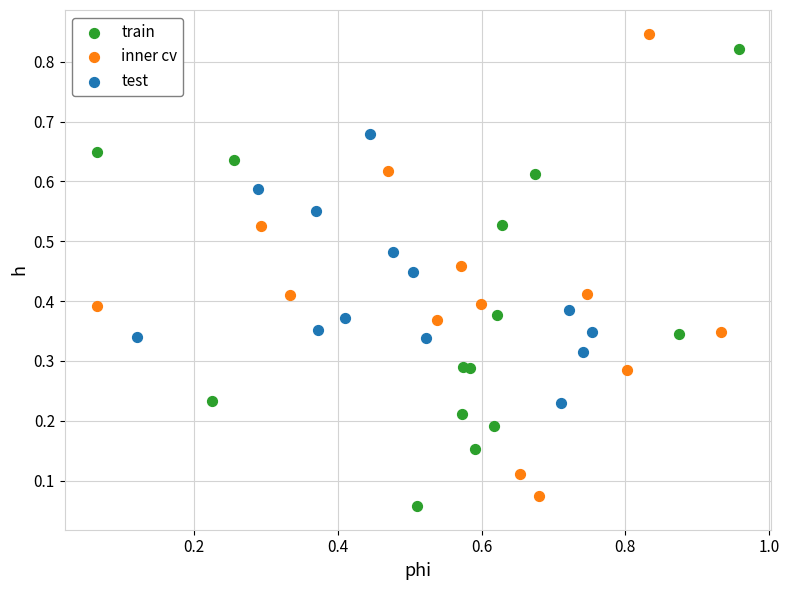

What are all the series names shown in the legend?

train, inner cv, test